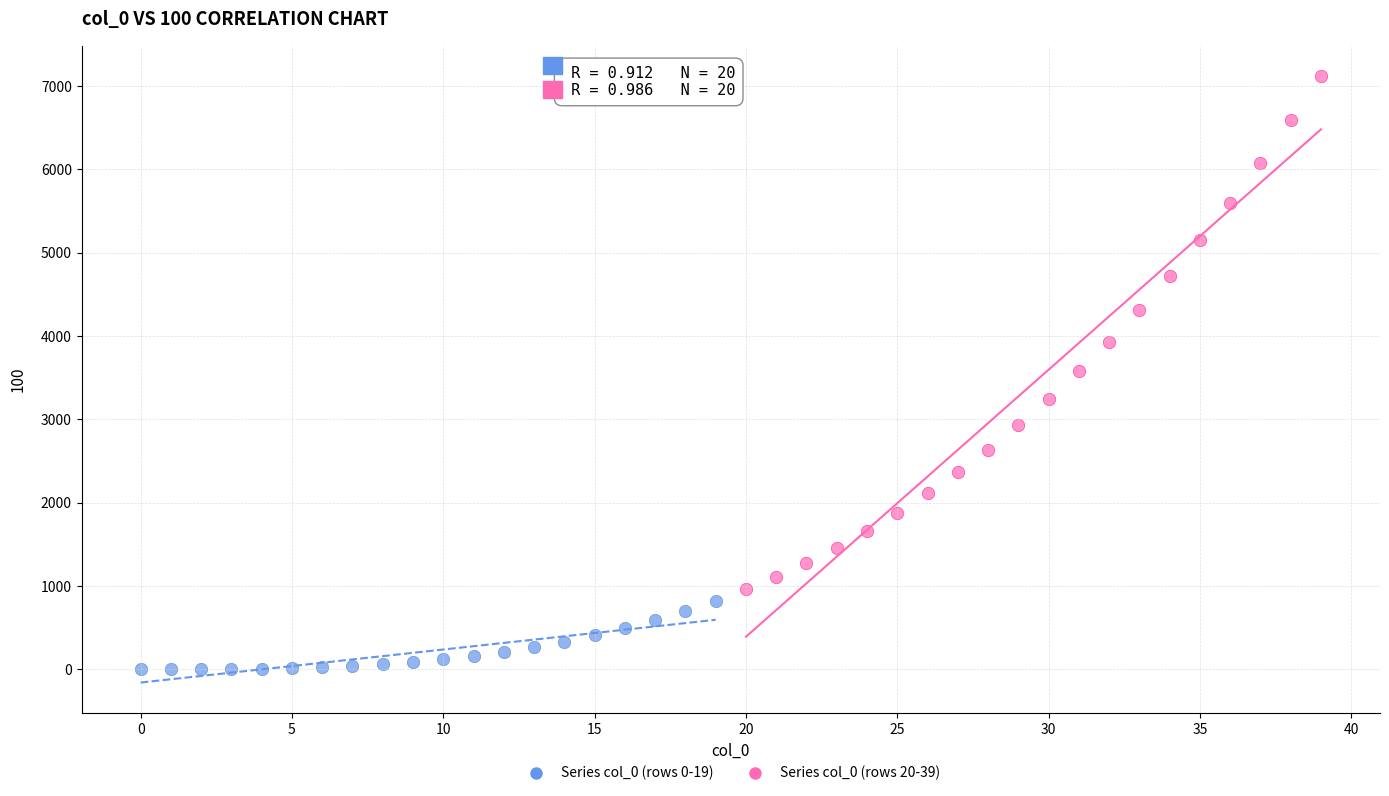

Which series reaches the maximum Y coordinate?

Series col_0 (rows 20-39)